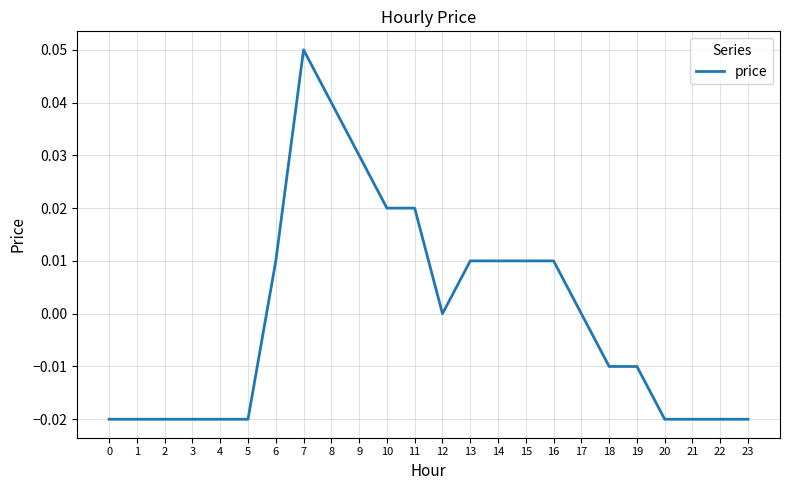

Between 19 and 7, which is larger?

7